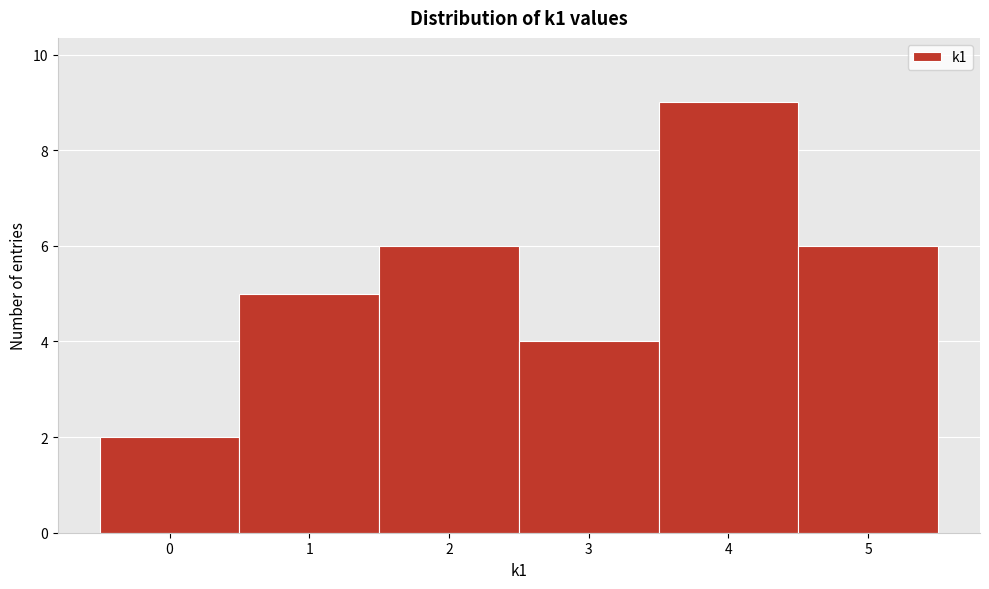

Over which range of the x-axis is the bar tallest?

3.5 to 4.5